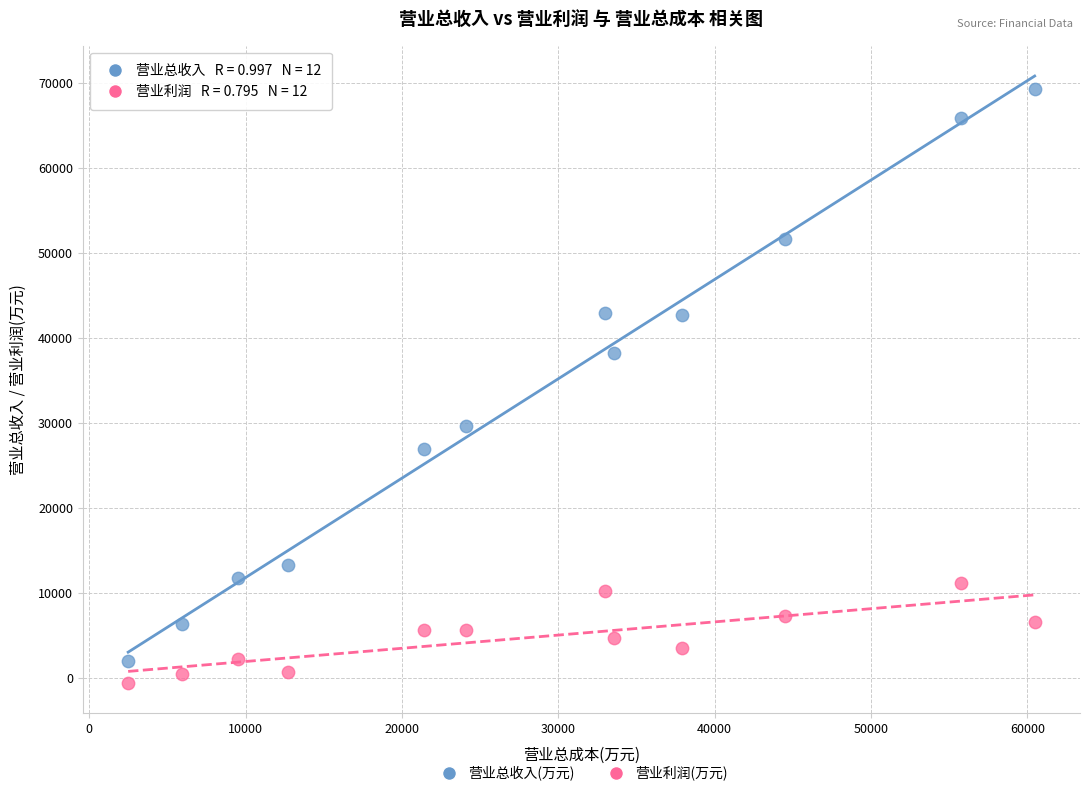

Which series reaches the maximum Y coordinate?

营业总收入(万元)